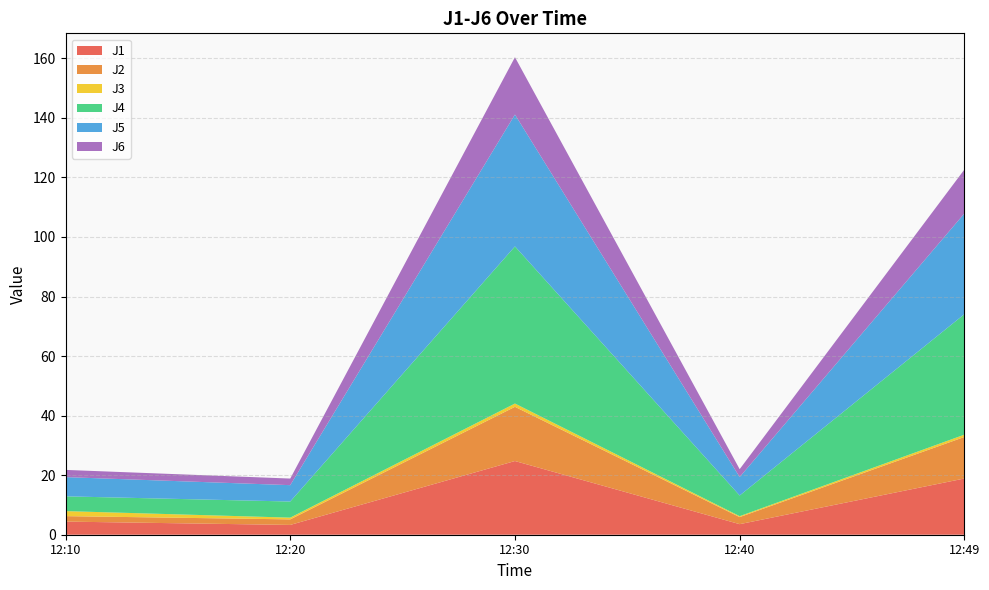

Reading left to right, list all the values displayed in this chart.

J1: 2022-08-28 12:10:00=4.4	2022-08-28 12:20:00=3.3	2022-08-28 12:30:00=24.8	2022-08-28 12:40:00=3.5	2022-08-28 12:49:59=18.9
J2: 2022-08-28 12:10:00=1.8	2022-08-28 12:20:00=1.9	2022-08-28 12:30:00=18.2	2022-08-28 12:40:00=2.4	2022-08-28 12:49:59=13.9
J3: 2022-08-28 12:10:00=1.7	2022-08-28 12:20:00=0.6	2022-08-28 12:30:00=1.1	2022-08-28 12:40:00=0.3	2022-08-28 12:49:59=0.8
J4: 2022-08-28 12:10:00=5.0	2022-08-28 12:20:00=5.4	2022-08-28 12:30:00=52.8	2022-08-28 12:40:00=6.9	2022-08-28 12:49:59=40.5
J5: 2022-08-28 12:10:00=6.5	2022-08-28 12:20:00=5.5	2022-08-28 12:30:00=44.3	2022-08-28 12:40:00=6.2	2022-08-28 12:49:59=33.8
J6: 2022-08-28 12:10:00=2.4	2022-08-28 12:20:00=2.2	2022-08-28 12:30:00=19.3	2022-08-28 12:40:00=2.6	2022-08-28 12:49:59=14.7